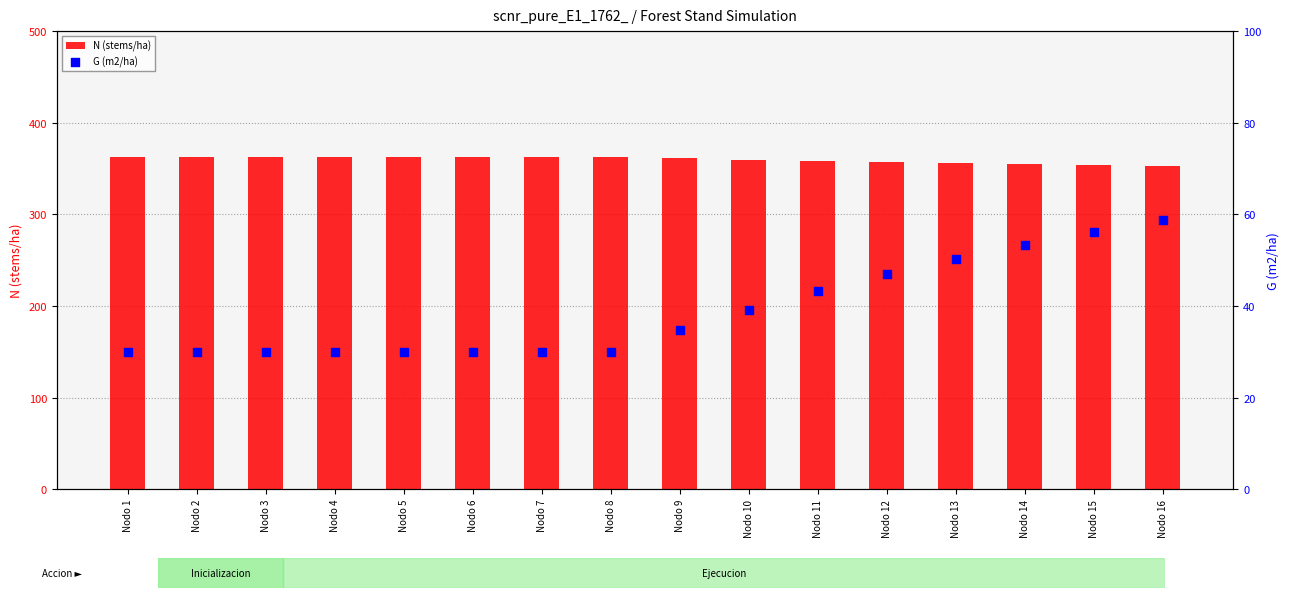

Which series has the widest spread of Y values?

G (m2/ha)